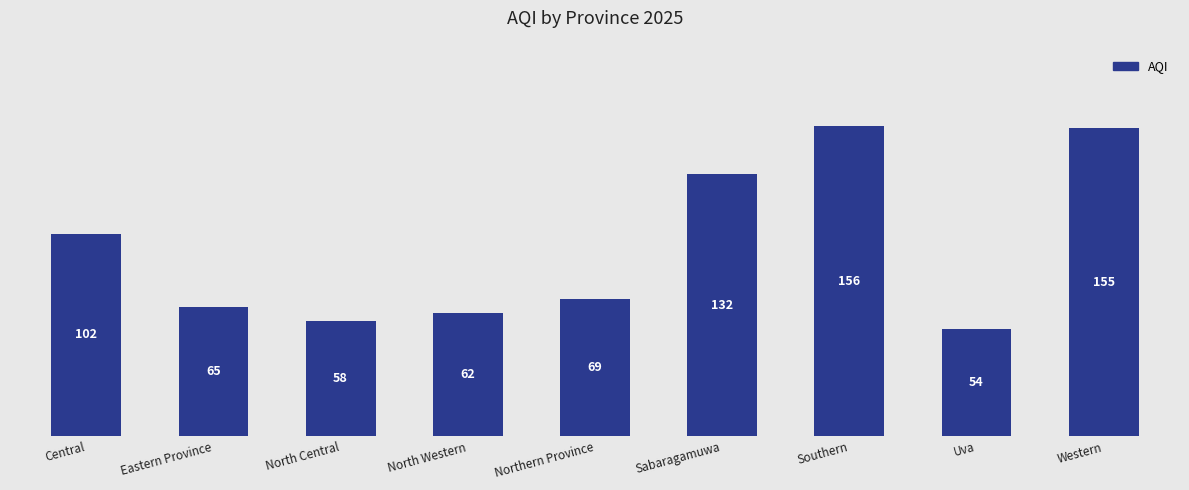

What is the sum of all values?

853